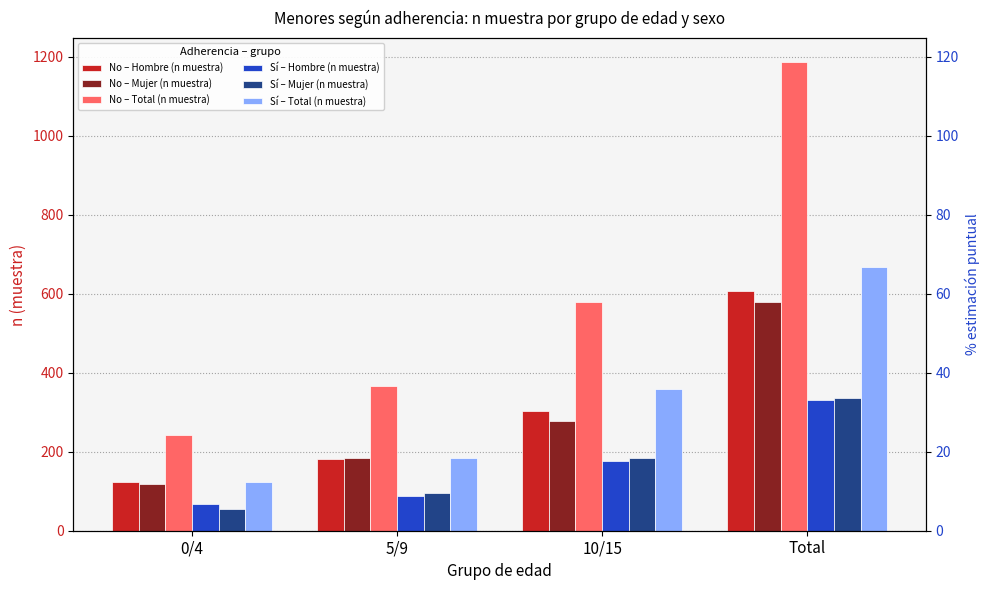

What is the total value across all series at 10/15?

1878